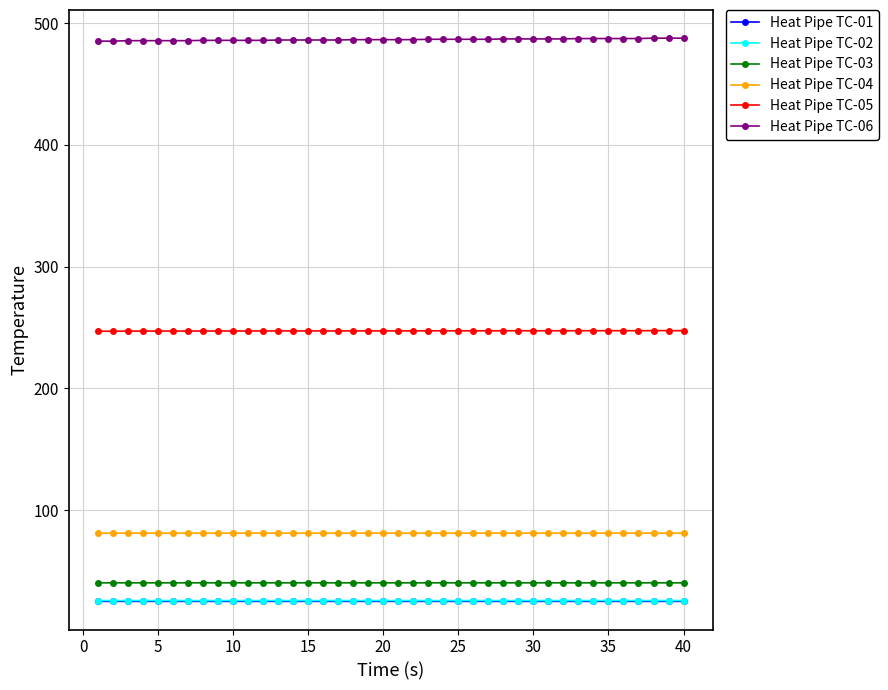

Which series has the largest total across all categories?

Heat Pipe TC-06